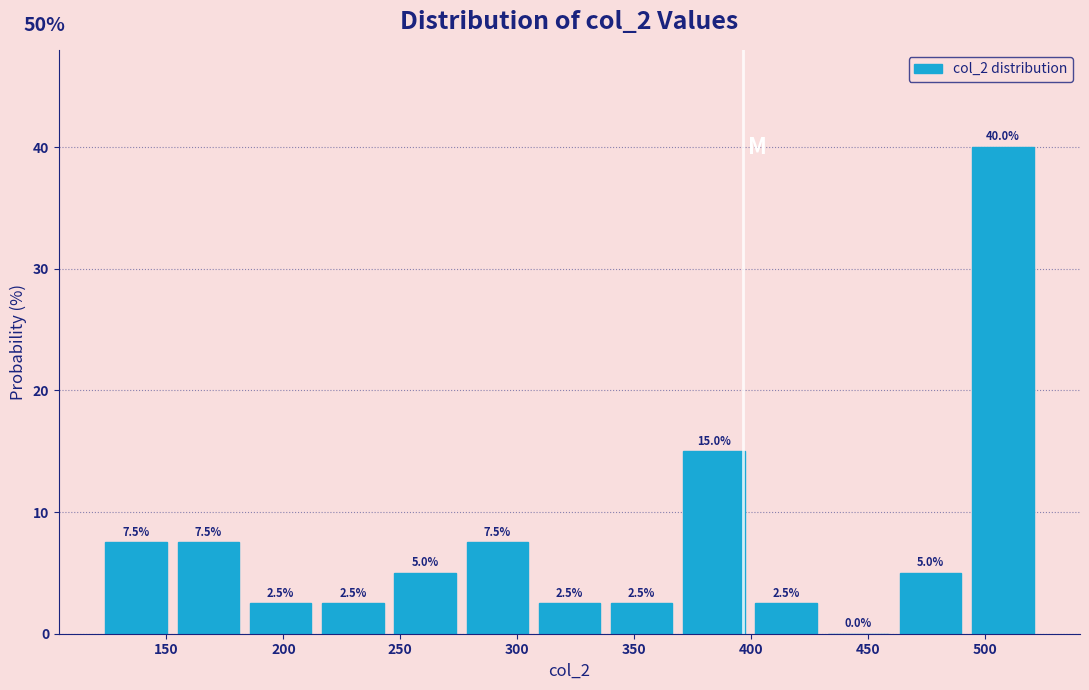

Over which range of the x-axis is the bar tallest?

490 to 525